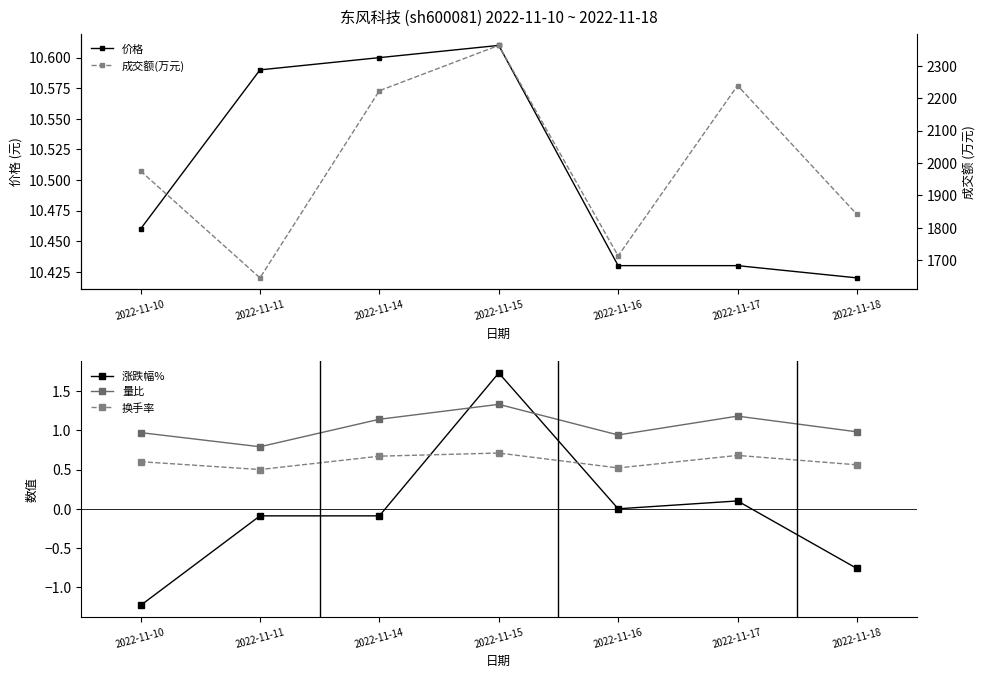

How many data points in 成交额(万元) are less than 1975?

3